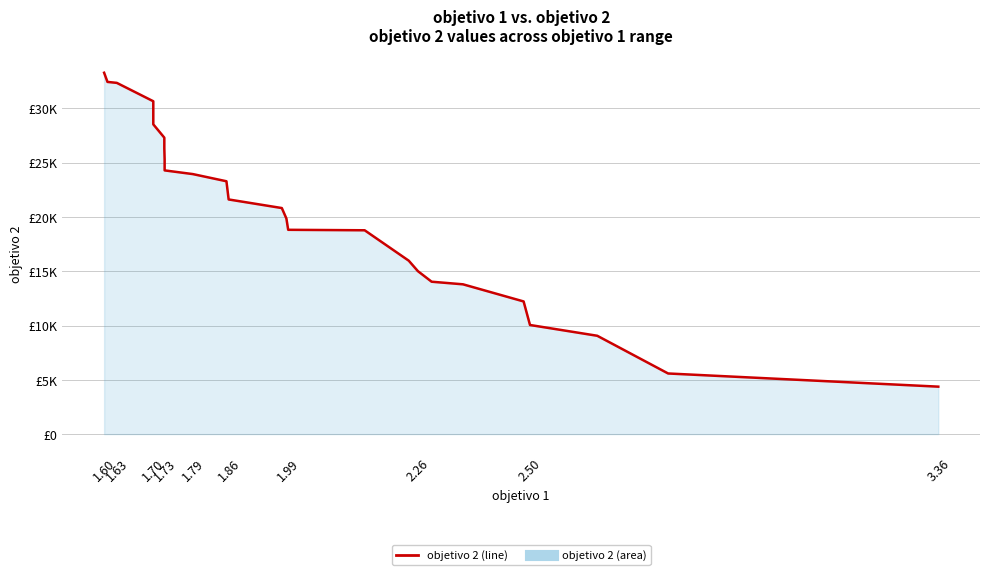

Between 1.86 and 1.70, which is larger?

1.70